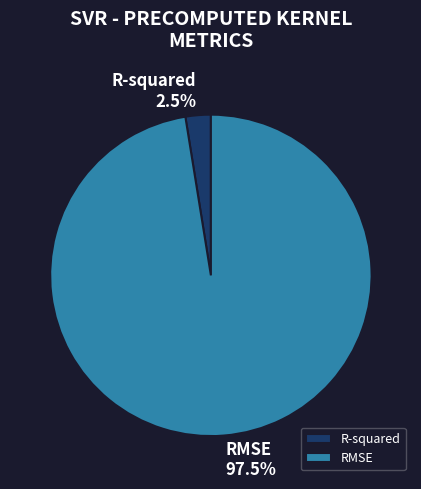

Between RMSE and R-squared, which is larger?

RMSE